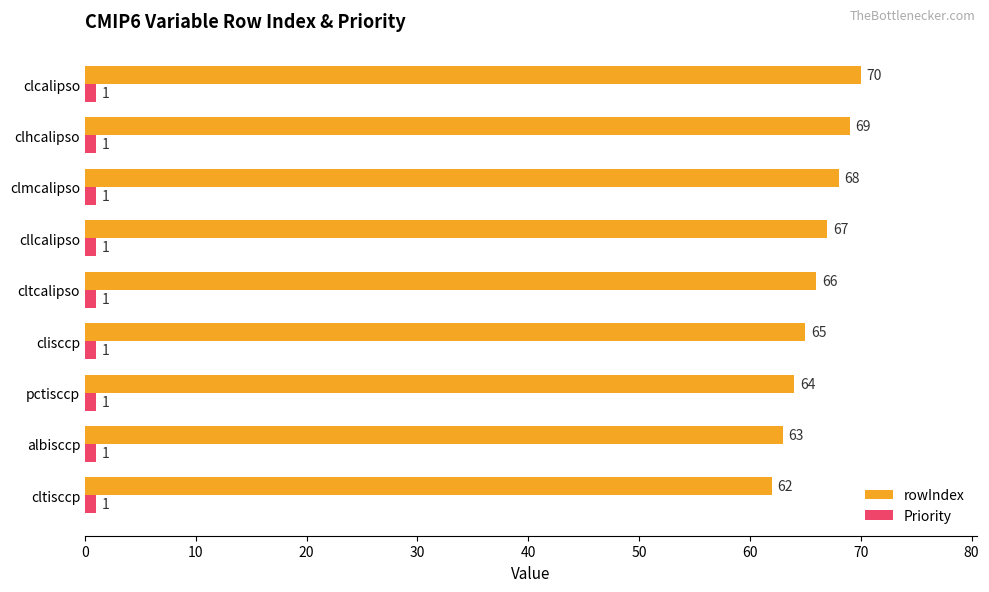

How many data points does each series have?

9